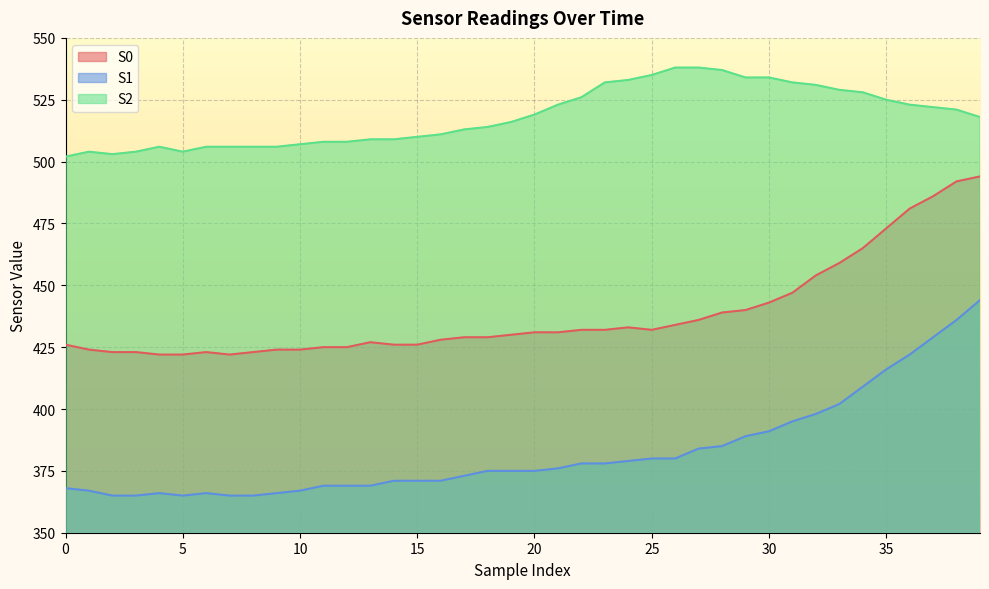

What are all the series names shown in the legend?

S0, S1, S2